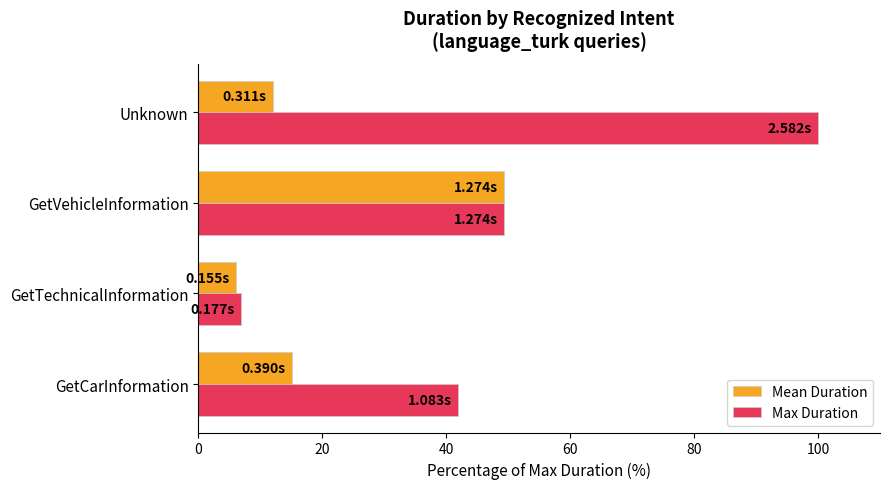

Which series has the widest spread of values?

Max Duration